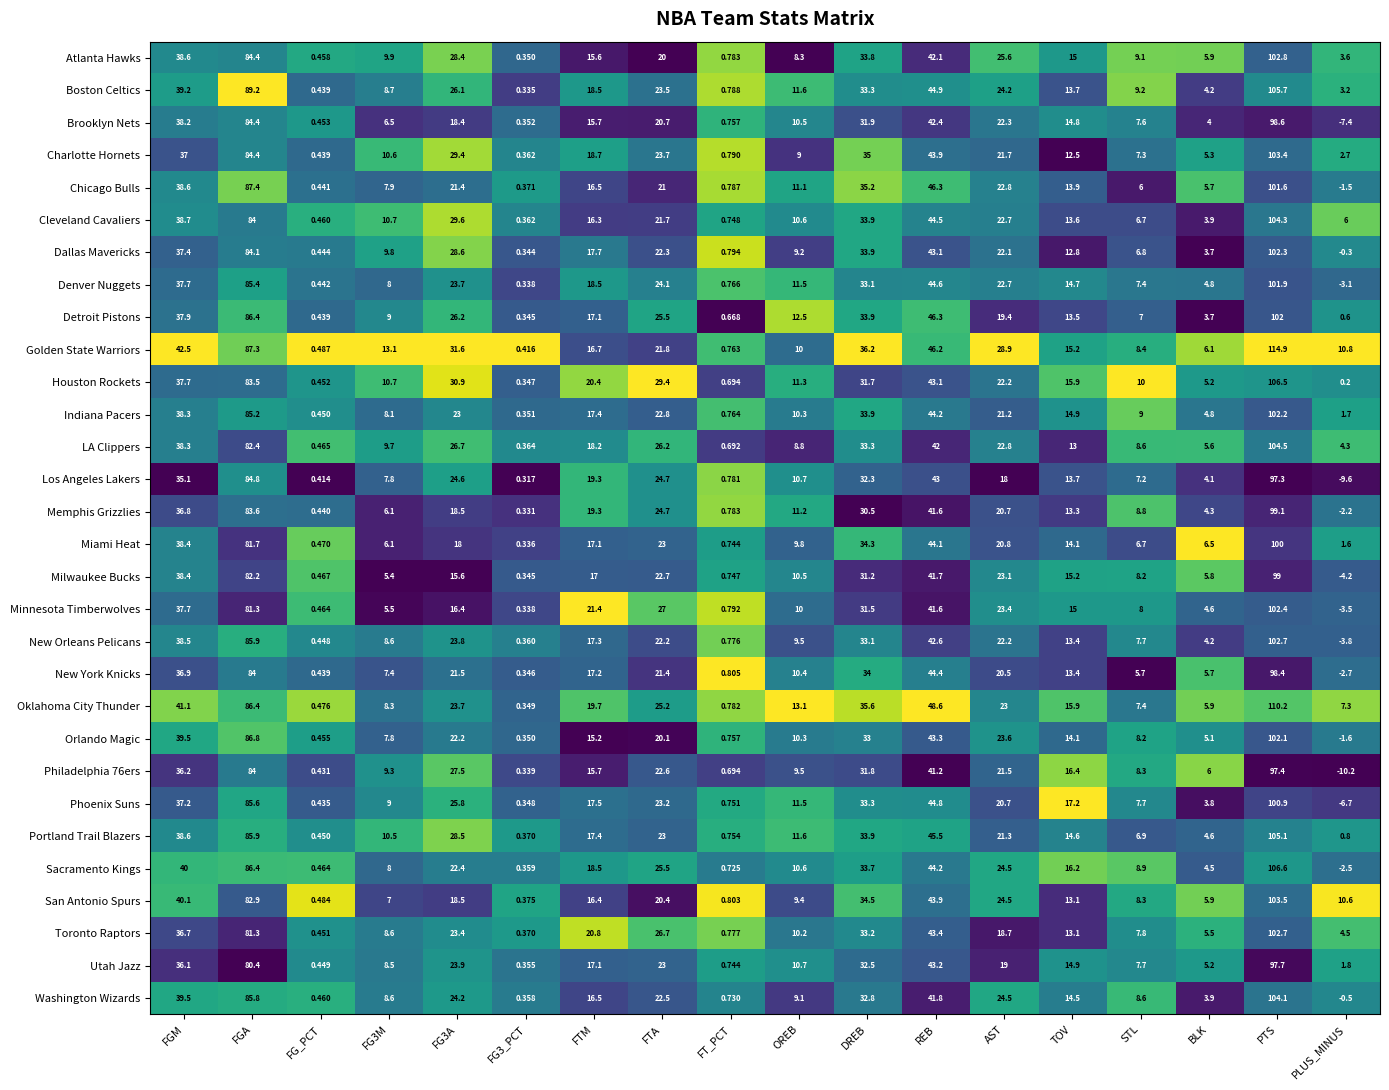

Which series has the widest spread of values?

Golden State Warriors